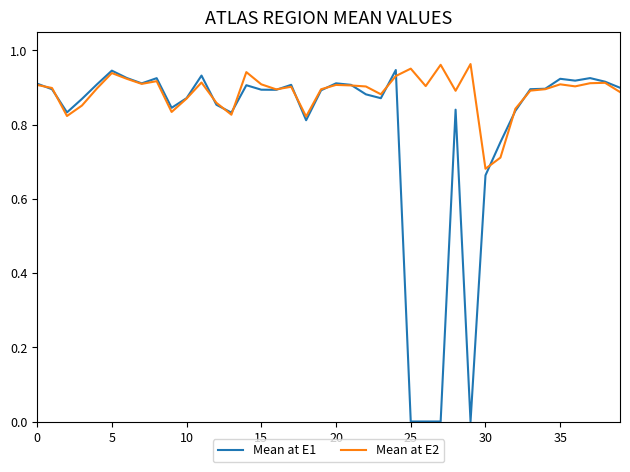

Which series has the largest total across all categories?

Mean at E2